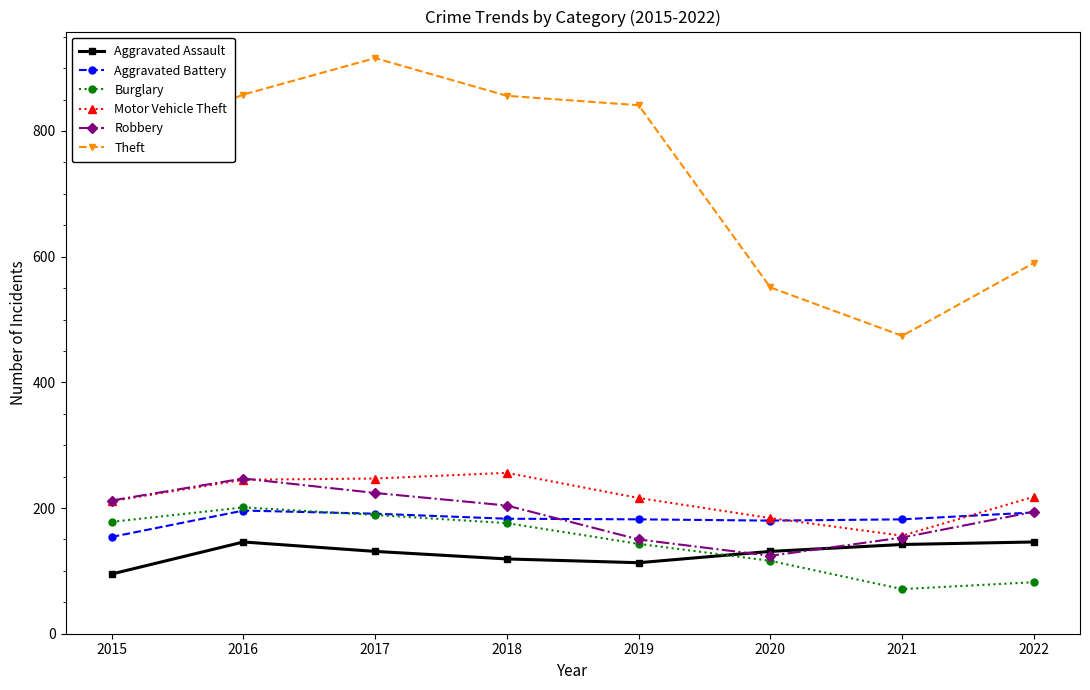

What value does the Motor Vehicle Theft series have at 2022, to the nearest 5?

220